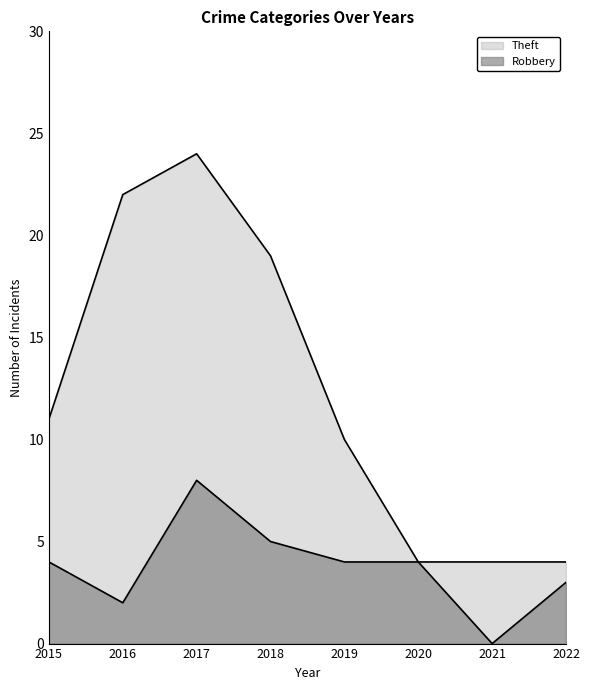

Reading left to right, transcribe all the data shown in this chart.

Robbery: 2015=4	2016=2	2017=8	2018=5	2019=4	2020=4	2021=0	2022=3
Theft: 2015=11	2016=22	2017=24	2018=19	2019=10	2020=4	2021=4	2022=4